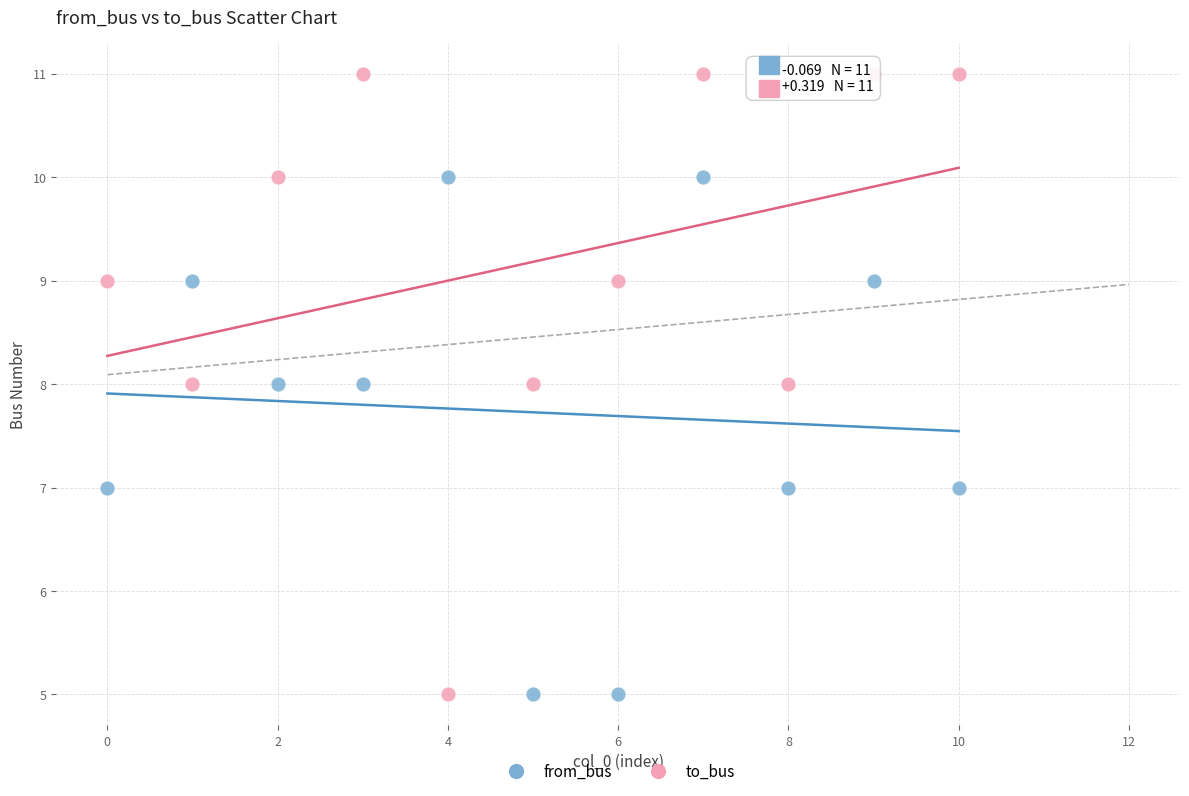

Which series contains the highest Y value?

to_bus